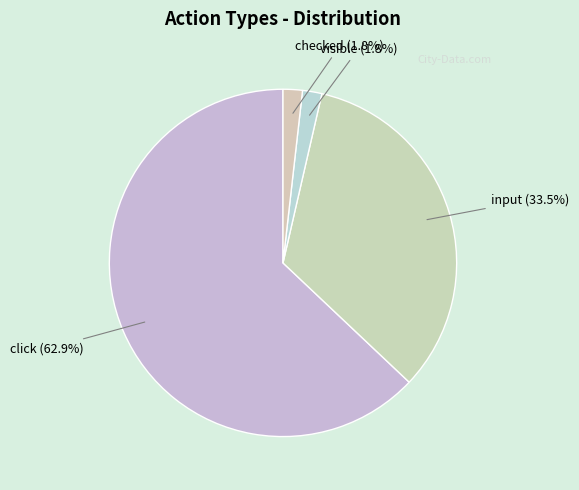

How many segments does this pie chart have?

4